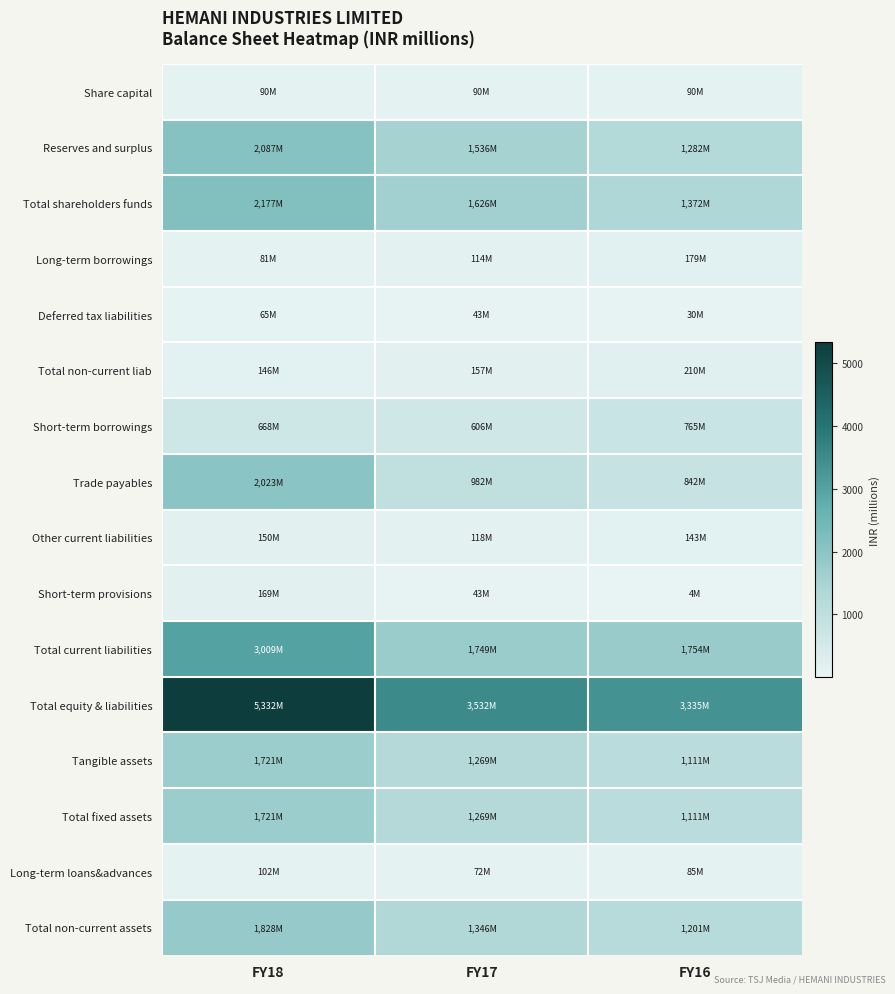

Rank the series at FY16 from highest to lowest value.

Total equity & liabilities, Total current liabilities, Total shareholders funds, Reserves and surplus, Total non-current assets, Tangible assets, Total fixed assets, Trade payables, Short-term borrowings, Total non-current liab, Long-term borrowings, Other current liabilities, Share capital, Long-term loans&advances, Deferred tax liabilities, Short-term provisions